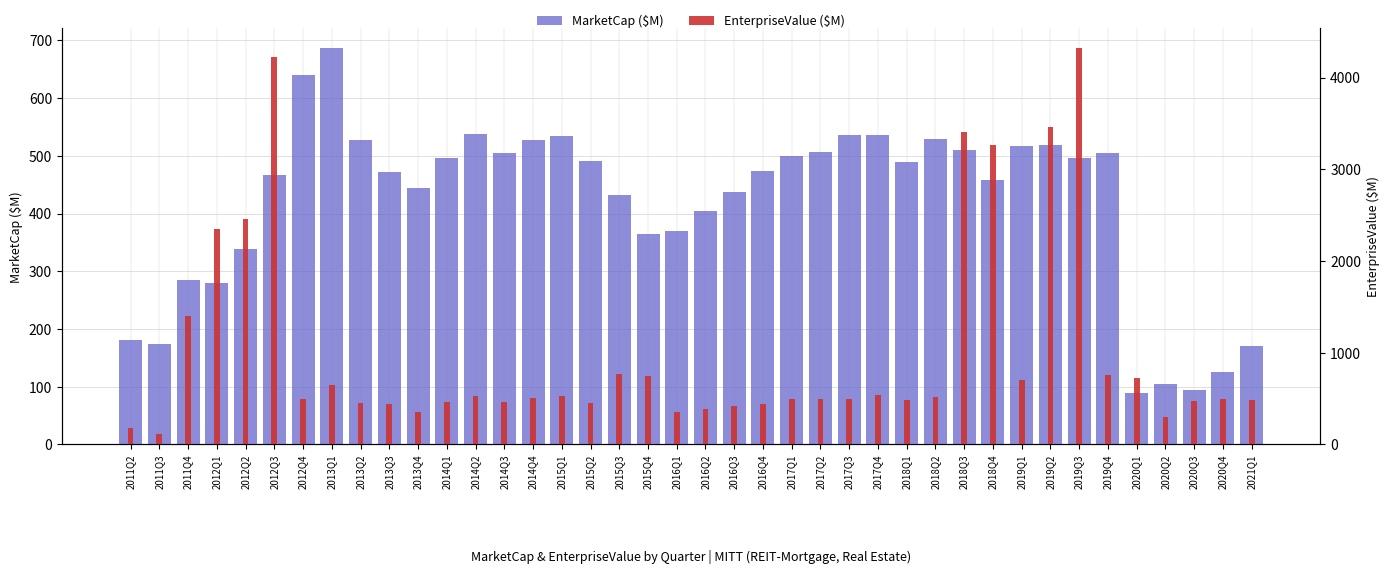

What is the difference between the EnterpriseValue ($M) values at 2018Q1 and 2018Q4?

2779.7